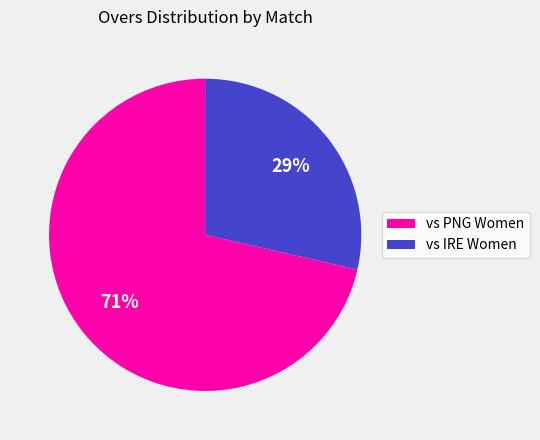

Combined, do vs IRE Women and vs PNG Women account for over 50%?

Yes